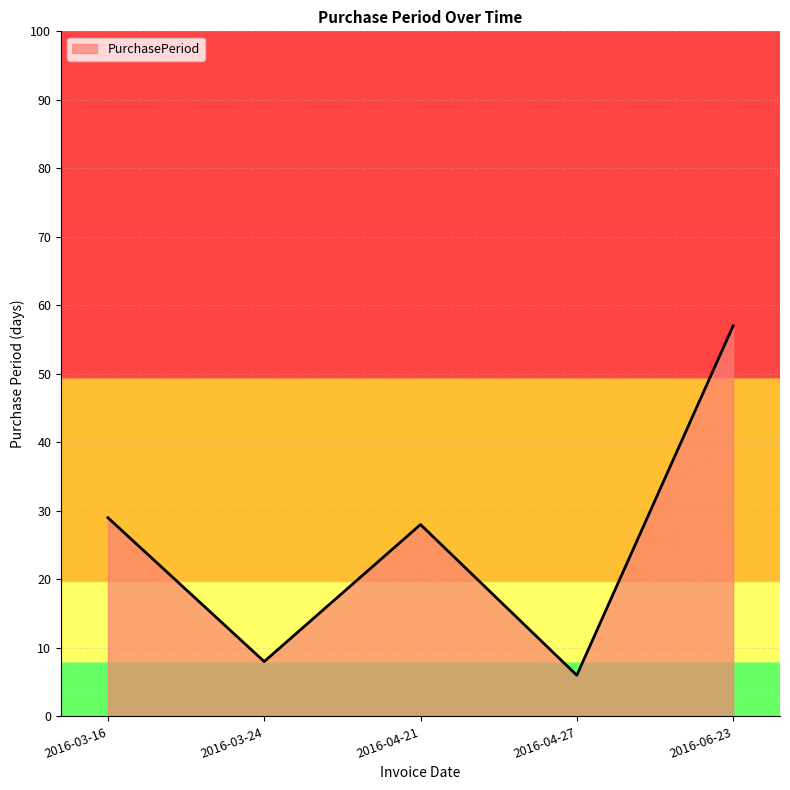

True or false: there are more than 0 points higher than both neighbors.

True